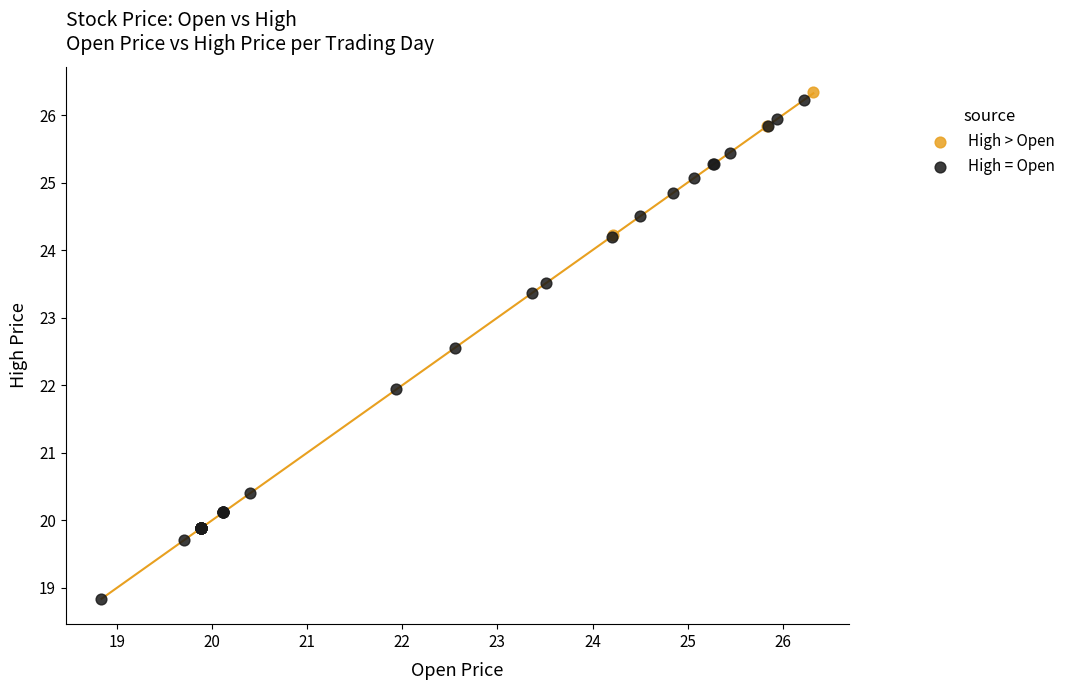

Which series reaches the minimum Y coordinate?

High = Open